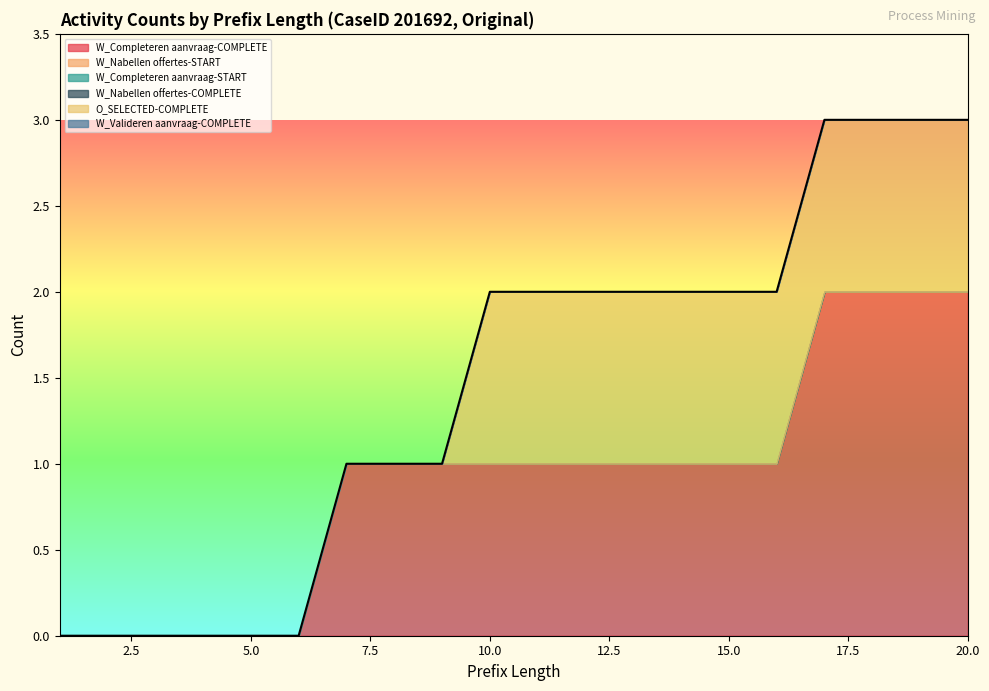

What is the total value across all series at 19?

3